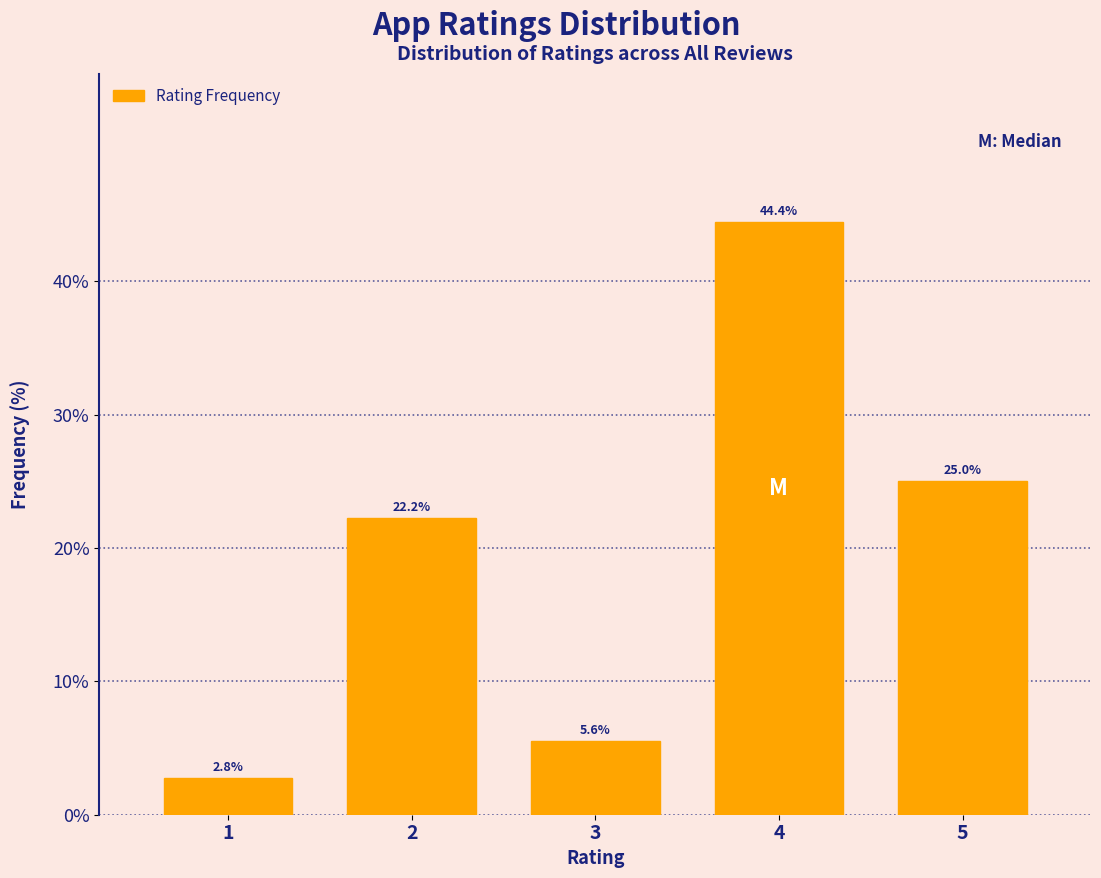

How tall is the bar that spans 0.5 to 1.5 on the x-axis?

2.8